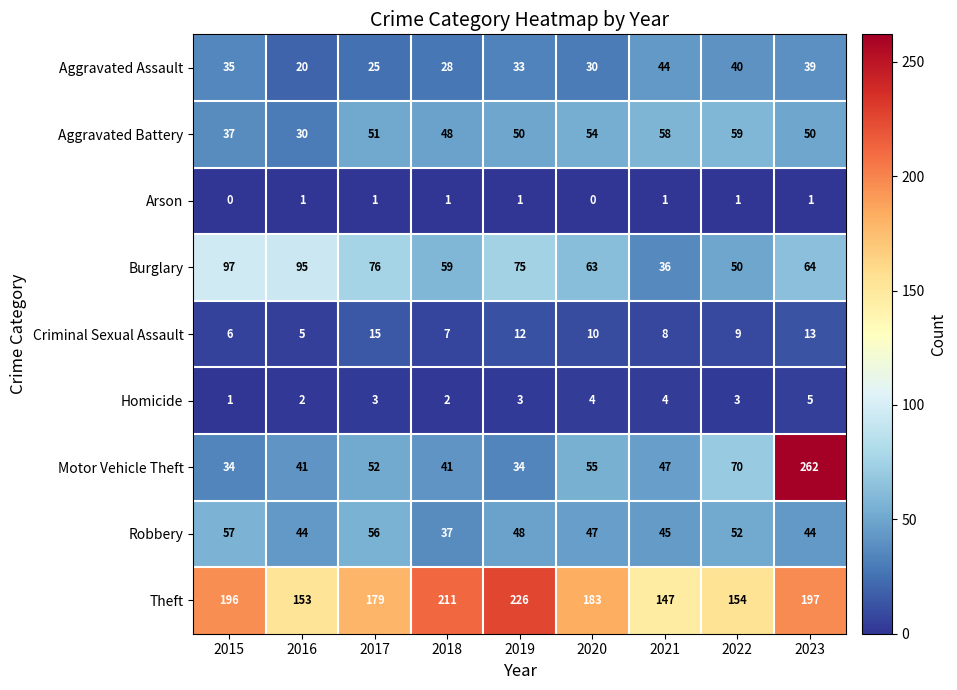

The Criminal Sexual Assault series shows 10 at 2018. True or false?

False